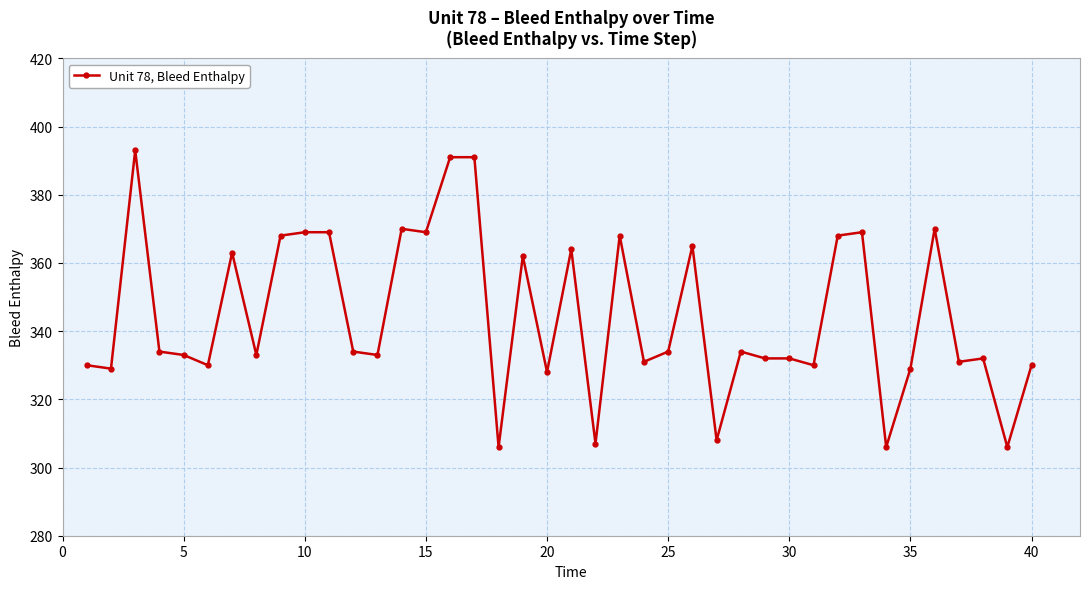

What is the maximum value shown in the chart?

393